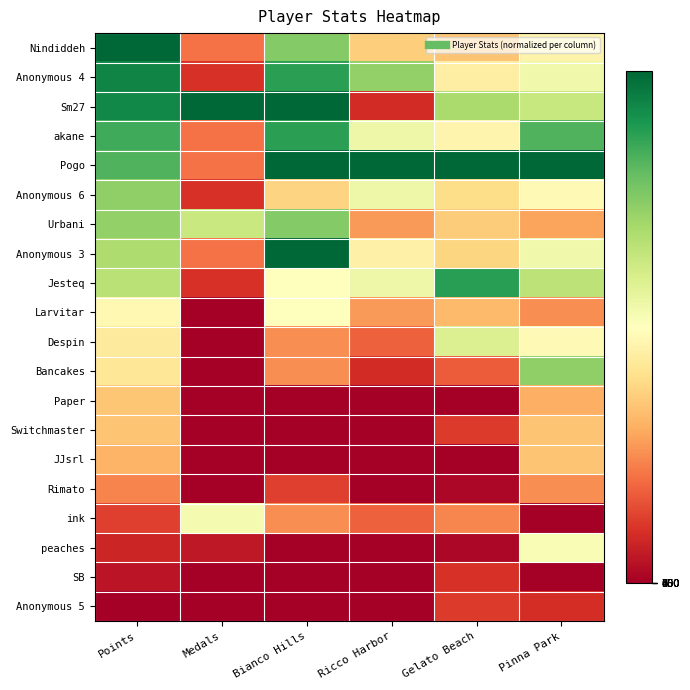

Rank the series at Medals from lowest to highest value.

Larvitar, Despin, Bancakes, Paper, Switchmaster, JJsrl, Rimato, SB, Anonymous 5, peaches, Anonymous 4, Anonymous 6, Jesteq, Nindiddeh, akane, Pogo, Anonymous 3, ink, Urbani, Sm27